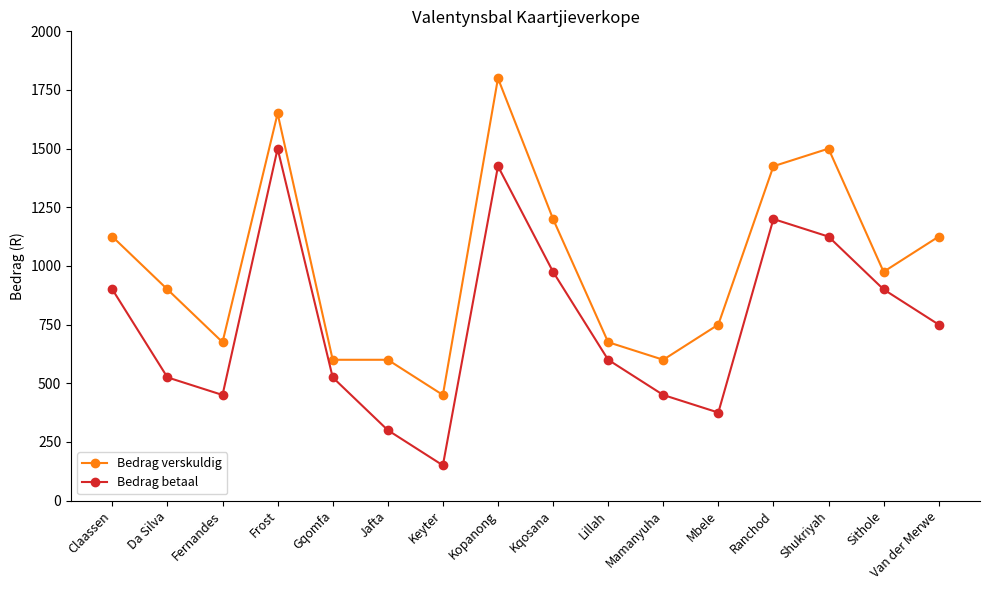

The Bedrag verskuldig series shows 2408 at Ranchod. True or false?

False